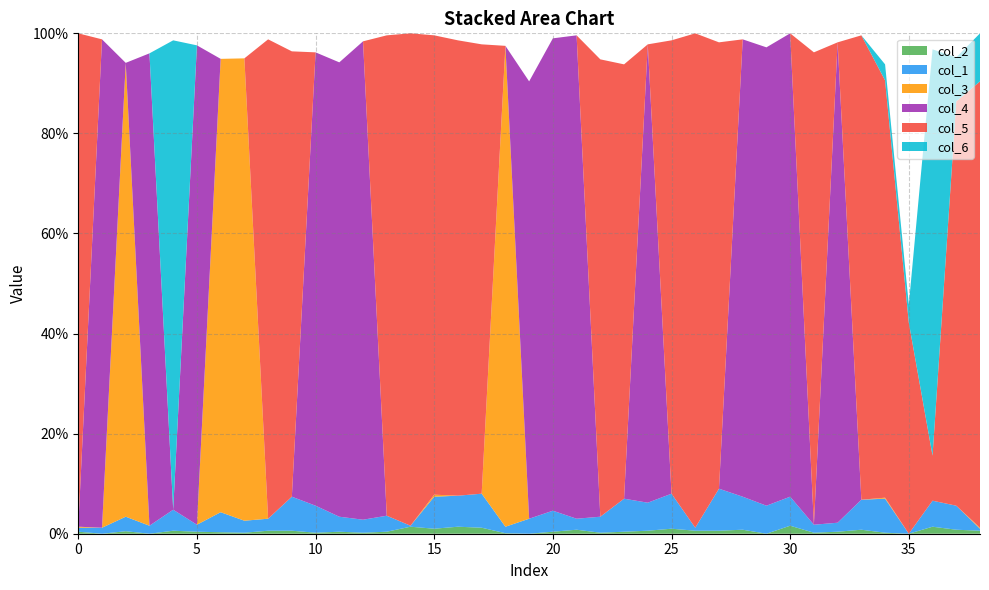

Reading left to right, transcribe all the data shown in this chart.

col_2: 0=0.0	1=0.0	2=0.0	3=0.0	4=0.0	5=0.0	6=0.0	7=0.0	8=0.0	9=0.0	10=0.0	11=0.0	12=0.0	13=0.0	14=0.0	15=0.0	16=0.0	17=0.0	18=0.0	19=0.0	20=0.0	21=0.0	22=0.0	23=0.0	24=0.0	25=0.0	26=0.0	27=0.0	28=0.0	29=0.0	30=0.0	31=0.0	32=0.0	33=0.0	34=0.0	35=0.0	36=0.0	37=0.0	38=0.0
col_1: 0=0.0	1=0.0	2=0.0	3=0.0	4=0.0	5=0.0	6=0.0	7=0.0	8=0.0	9=0.1	10=0.1	11=0.0	12=0.0	13=0.0	14=0.0	15=0.1	16=0.1	17=0.1	18=0.0	19=0.0	20=0.0	21=0.0	22=0.0	23=0.1	24=0.1	25=0.1	26=0.0	27=0.1	28=0.1	29=0.1	30=0.1	31=0.0	32=0.0	33=0.1	34=0.1	35=0.0	36=0.1	37=0.0	38=0.0
col_3: 0=0.0	1=0.0	2=0.9	3=0.0	4=0.0	5=0.0	6=0.9	7=0.9	8=0.0	9=0.0	10=0.0	11=0.0	12=0.0	13=0.0	14=0.0	15=0.0	16=0.0	17=0.0	18=1.0	19=0.0	20=0.0	21=0.0	22=0.0	23=0.0	24=0.0	25=0.0	26=0.0	27=0.0	28=0.0	29=0.0	30=0.0	31=0.0	32=0.0	33=0.0	34=0.0	35=0.0	36=0.0	37=0.0	38=0.0
col_4: 0=0.0	1=1.0	2=0.0	3=0.9	4=0.0	5=1.0	6=0.0	7=0.0	8=0.0	9=0.0	10=0.9	11=0.9	12=1.0	13=0.0	14=0.0	15=0.0	16=0.0	17=0.0	18=0.0	19=0.9	20=0.9	21=1.0	22=0.0	23=0.0	24=0.9	25=0.0	26=0.0	27=0.0	28=0.9	29=0.9	30=0.9	31=0.0	32=1.0	33=0.0	34=0.0	35=0.0	36=0.0	37=0.0	38=0.0
col_5: 0=1.0	1=0.0	2=0.0	3=0.0	4=0.0	5=0.0	6=0.0	7=0.0	8=1.0	9=0.9	10=0.0	11=0.0	12=0.0	13=1.0	14=1.0	15=0.9	16=0.9	17=0.9	18=0.0	19=0.0	20=0.0	21=0.0	22=0.9	23=0.9	24=0.0	25=0.9	26=1.0	27=0.9	28=0.0	29=0.0	30=0.0	31=0.9	32=0.0	33=0.9	34=0.8	35=0.4	36=0.1	37=0.8	38=0.9
col_6: 0=0.0	1=0.0	2=0.0	3=0.0	4=0.9	5=0.0	6=0.0	7=0.0	8=0.0	9=0.0	10=0.0	11=0.0	12=0.0	13=0.0	14=0.0	15=0.0	16=0.0	17=0.0	18=0.0	19=0.0	20=0.0	21=0.0	22=0.0	23=0.0	24=0.0	25=0.0	26=0.0	27=0.0	28=0.0	29=0.0	30=0.0	31=0.0	32=0.0	33=0.0	34=0.0	35=0.0	36=0.8	37=0.1	38=0.1